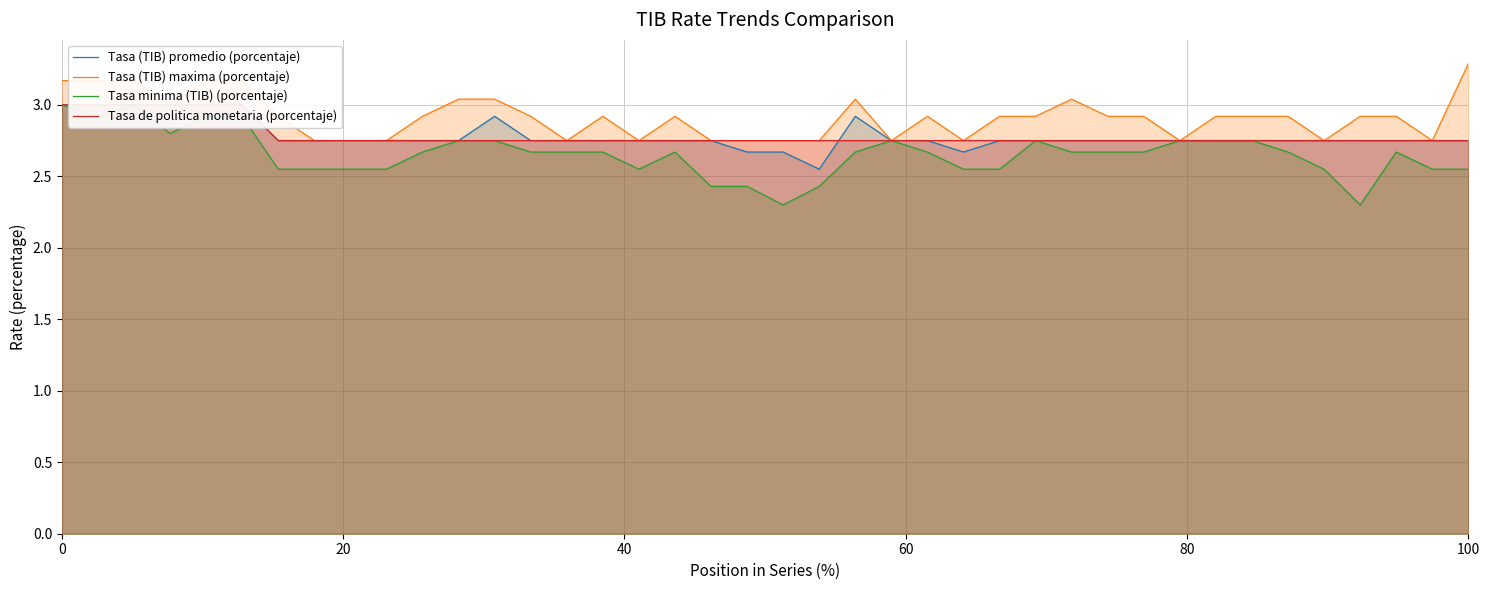

Count the number of data series in this chart.

4